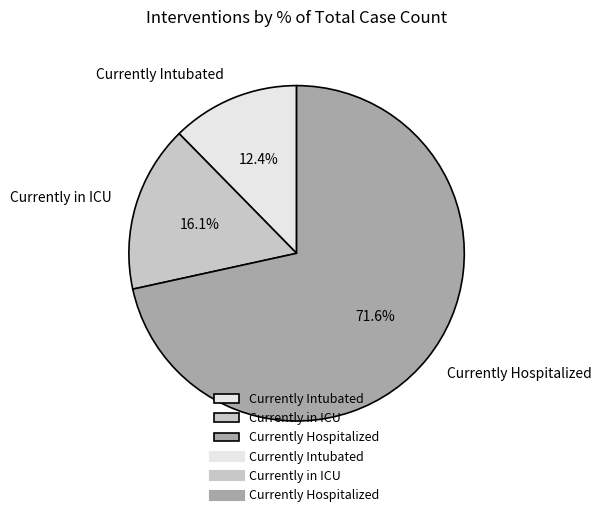

To the nearest percent, what is the difference between the largest and smallest slice percentages?

59%